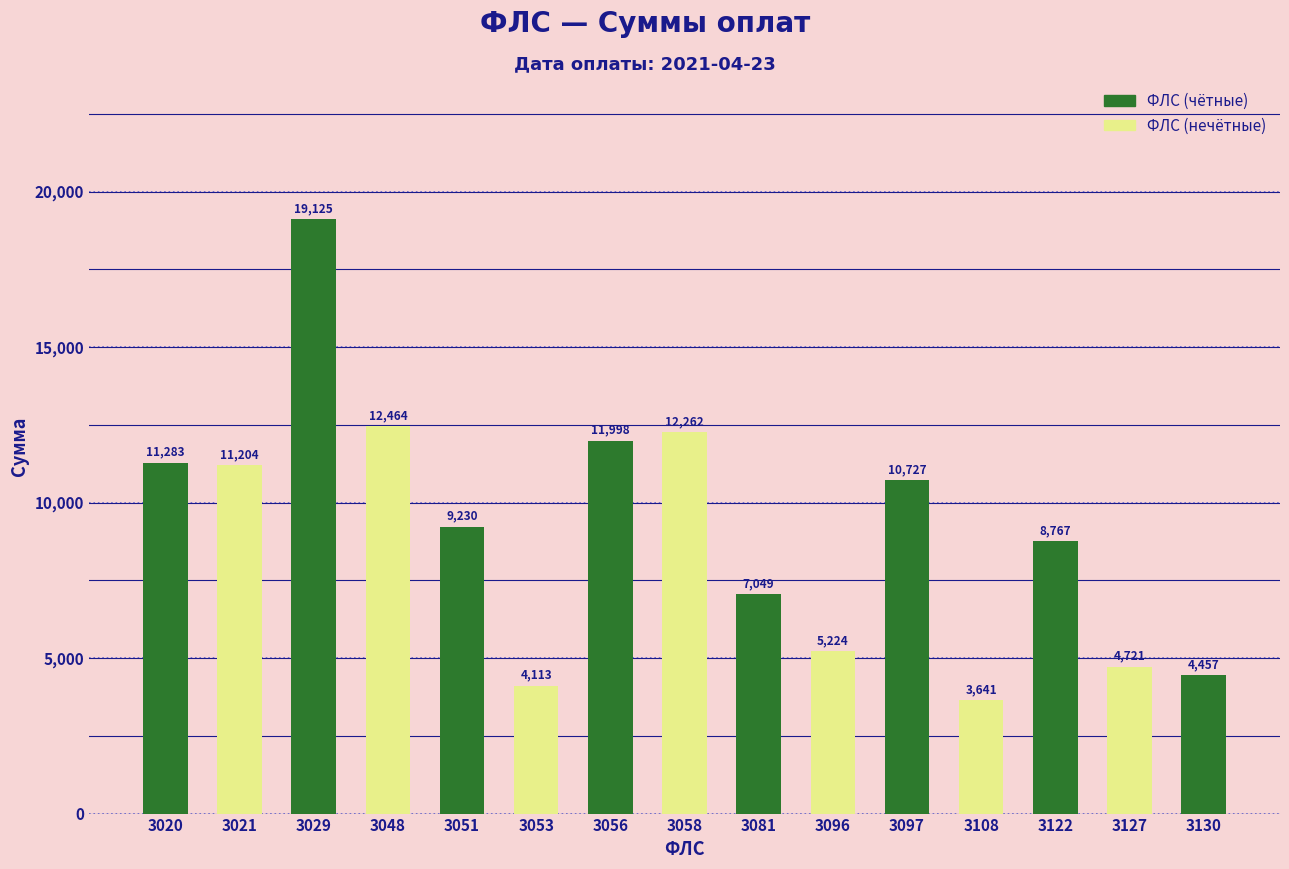

What is the difference between the second highest and second lowest values?

8350.6